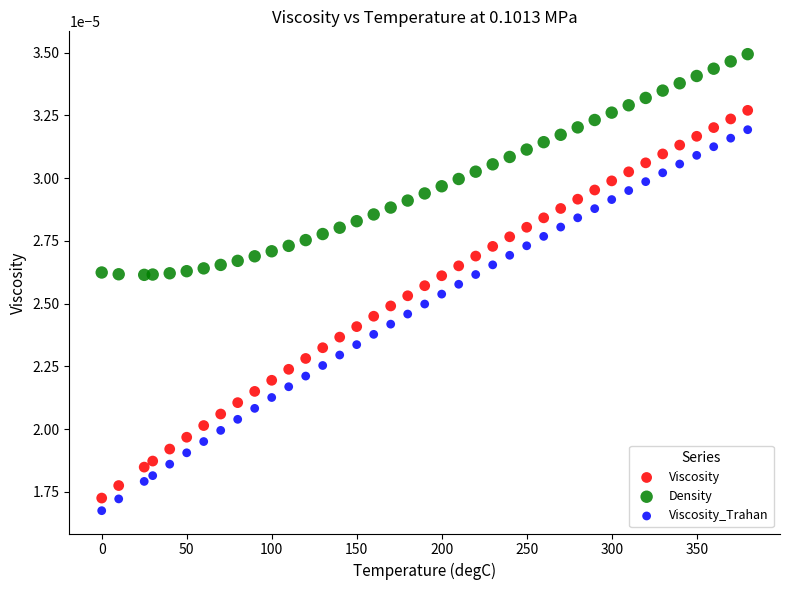

What are all the series names shown in the legend?

Viscosity, Density, Viscosity_Trahan